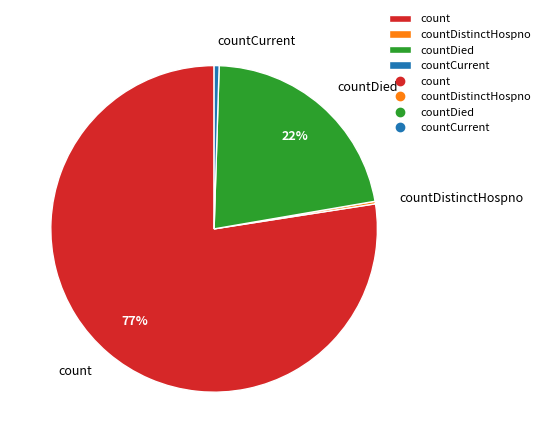

Does count account for over 50% of the chart?

Yes